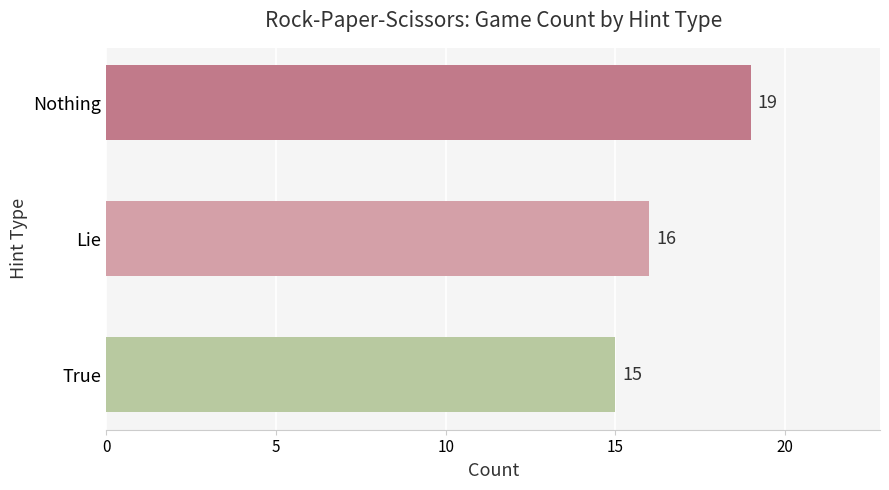

How many values are below 16?

1